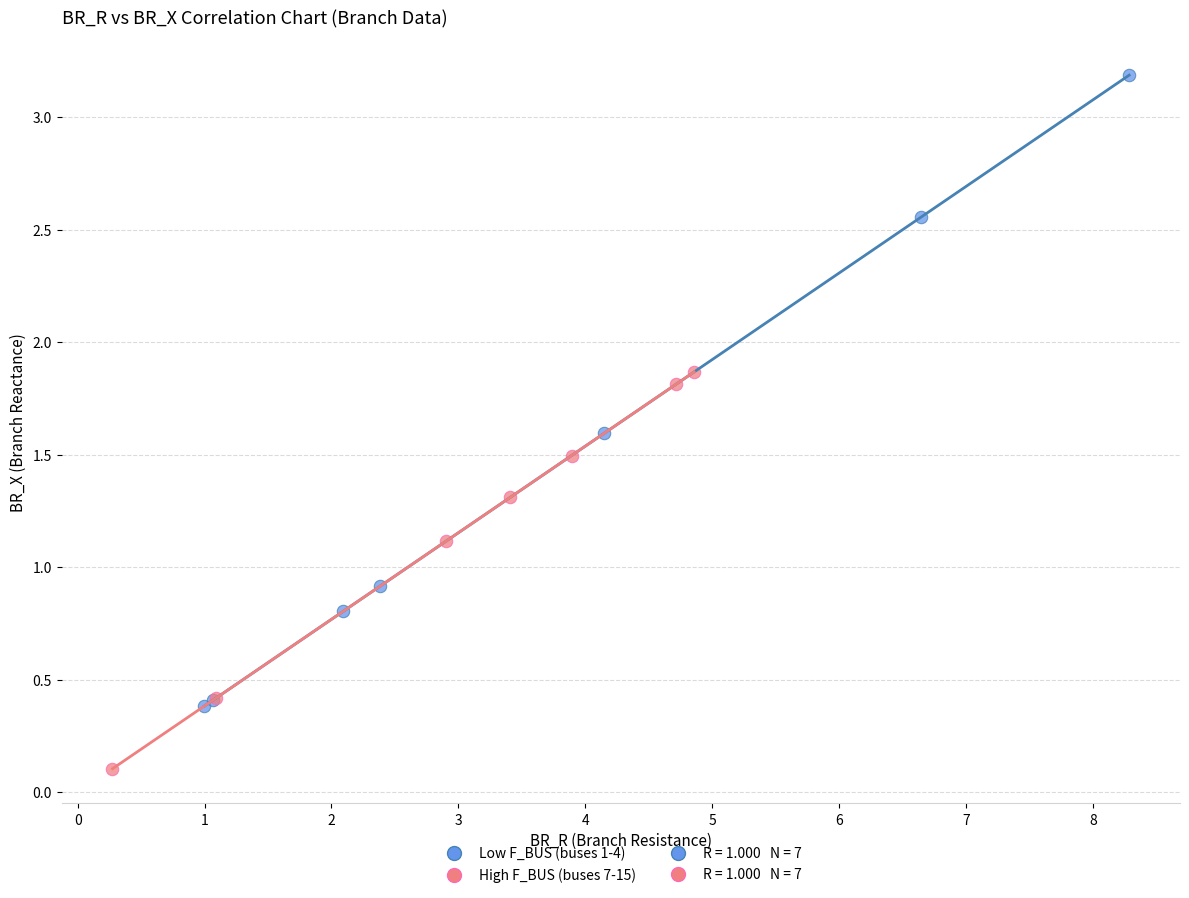

Which series has the widest spread of Y values?

Low F_BUS (buses 1-4)